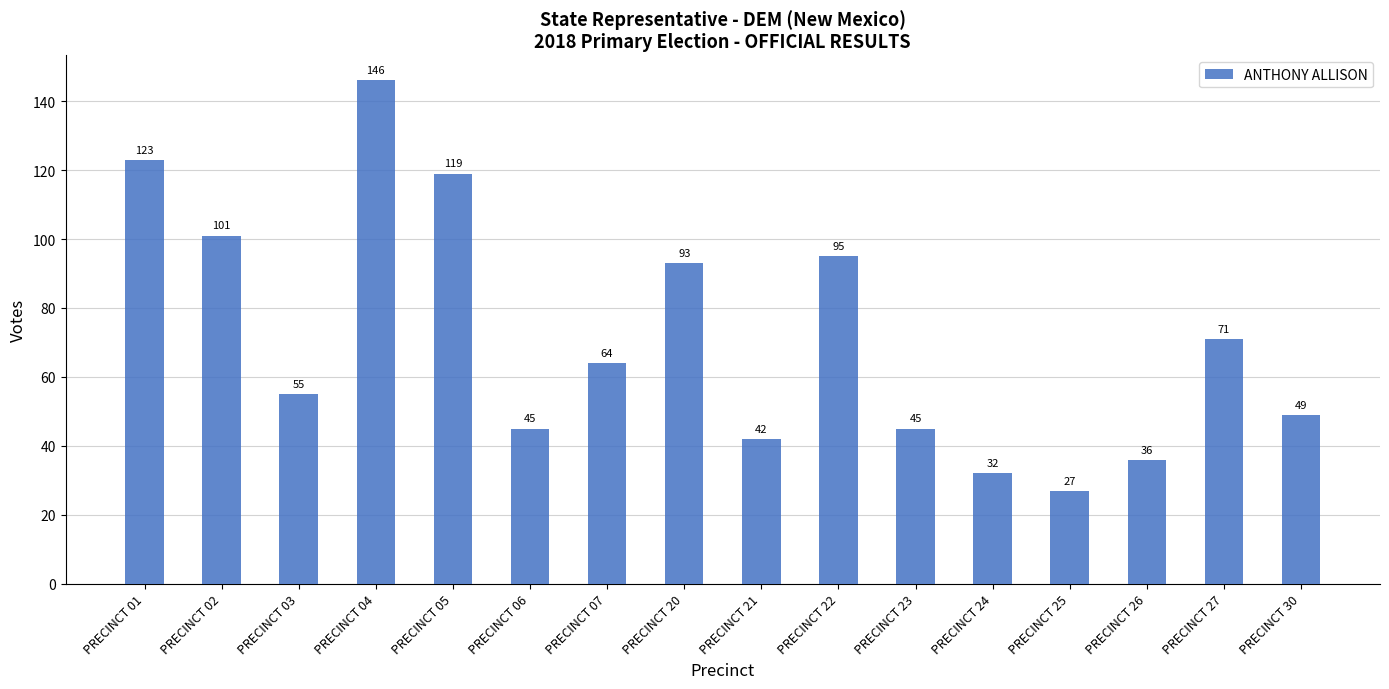

What is the value of the 1st bar from the left?

123